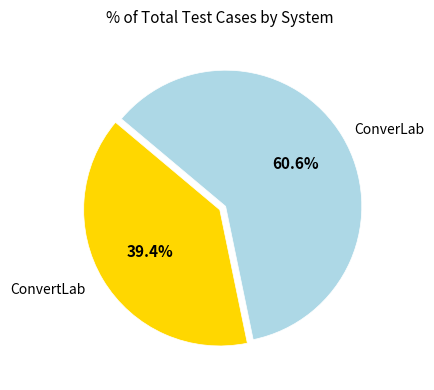

To the nearest percent, what is the difference between the largest and smallest slice percentages?

21%